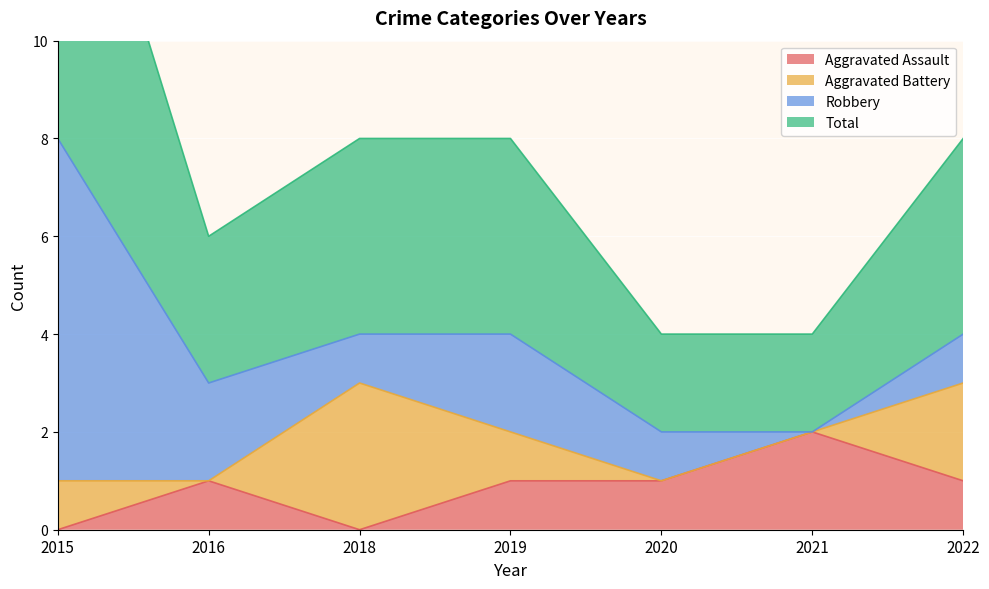

Between 2021 and 2019, which is larger?

2021